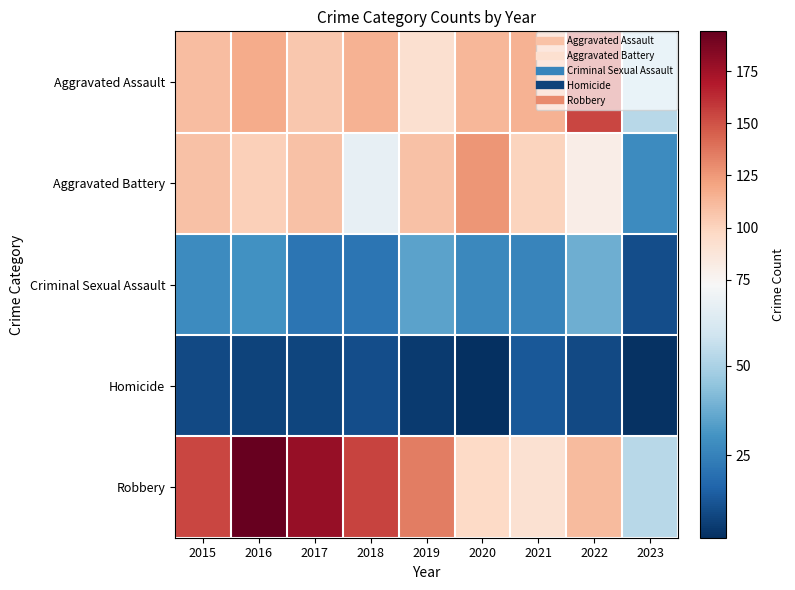

Reading right to left, list all the values displayed in this chart.

Aggravated Assault: 2023=53	2022=154	2021=115	2020=113	2019=92	2018=115	2017=105	2016=118	2015=110
Aggravated Battery: 2023=28	2022=81	2021=100	2020=126	2019=108	2018=67	2017=108	2016=102	2015=108
Criminal Sexual Assault: 2023=10	2022=38	2021=26	2020=27	2019=35	2018=21	2017=21	2016=30	2015=28
Homicide: 2023=3	2022=9	2021=13	2020=2	2019=5	2018=10	2017=8	2016=7	2015=9
Robbery: 2023=53	2022=111	2021=91	2020=97	2019=135	2018=155	2017=178	2016=194	2015=154